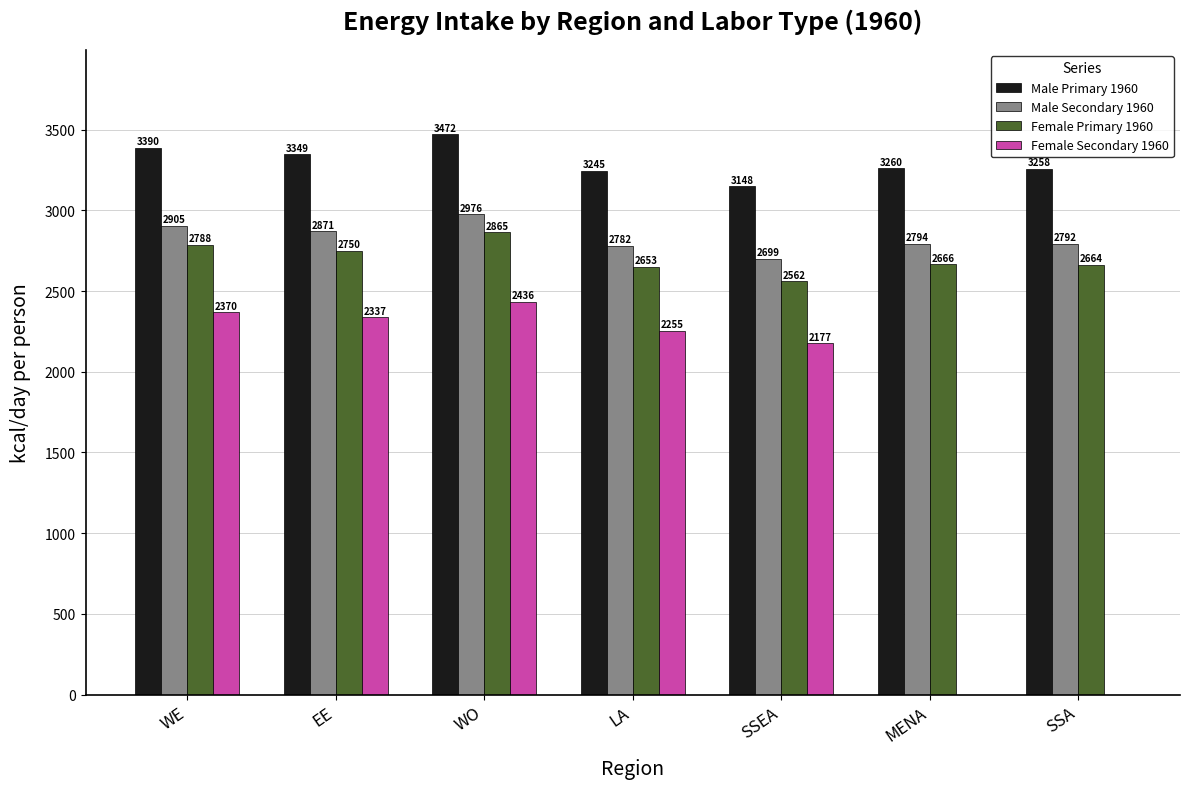

What is the greatest value displayed?

3472.5